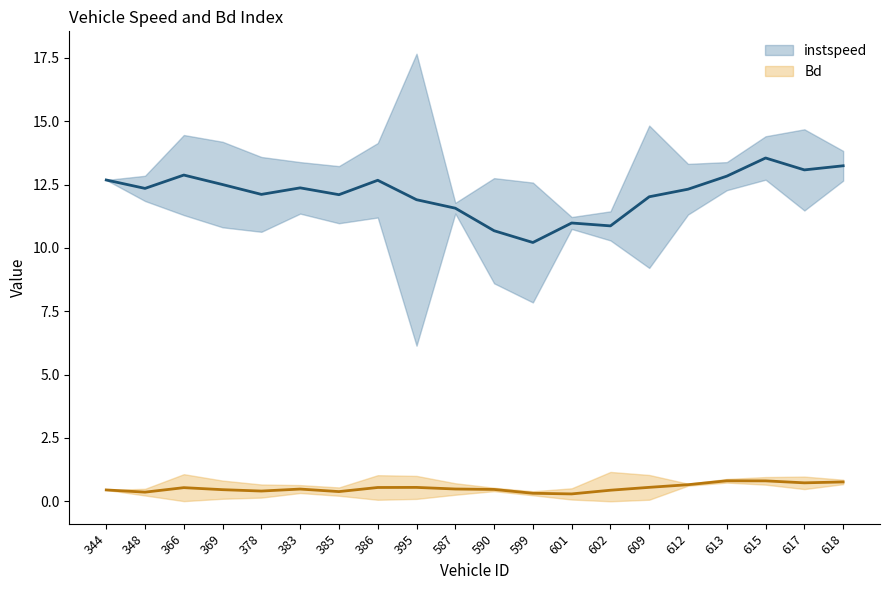

Rank the series at 613 from highest to lowest value.

instspeed (mean), Bd (mean)